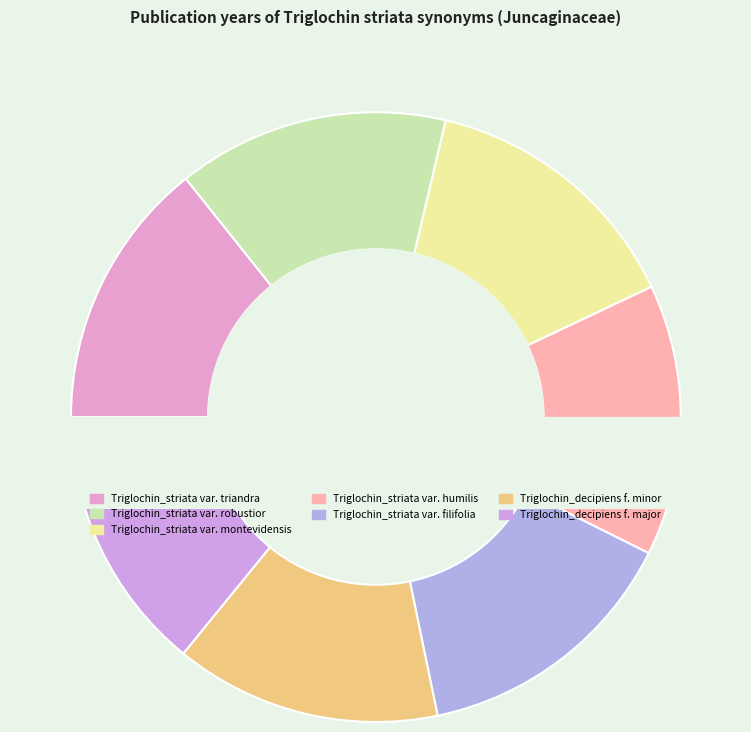

Is the sum of Triglochin_striata var. triandra and Triglochin_striata var. humilis greater than half?

No